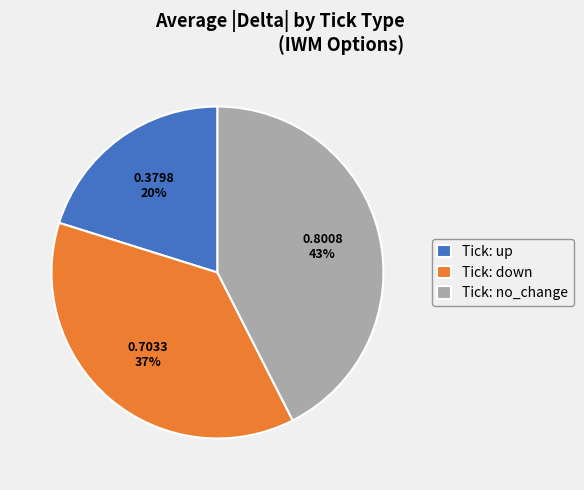

To the nearest percent, what is the average slice percentage?

33%